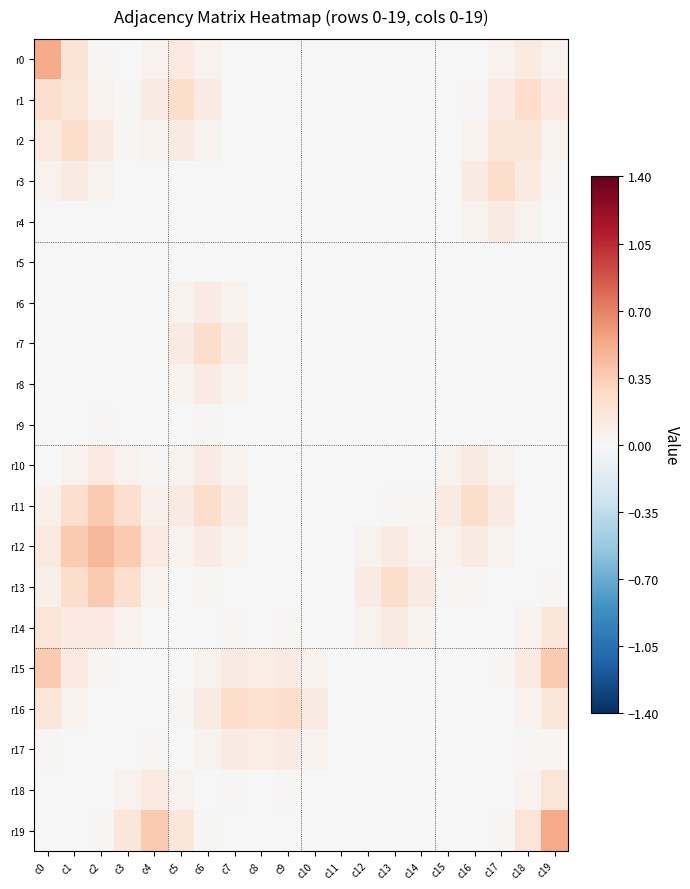

Between c9 and c10, which series saw the biggest shift?

r16